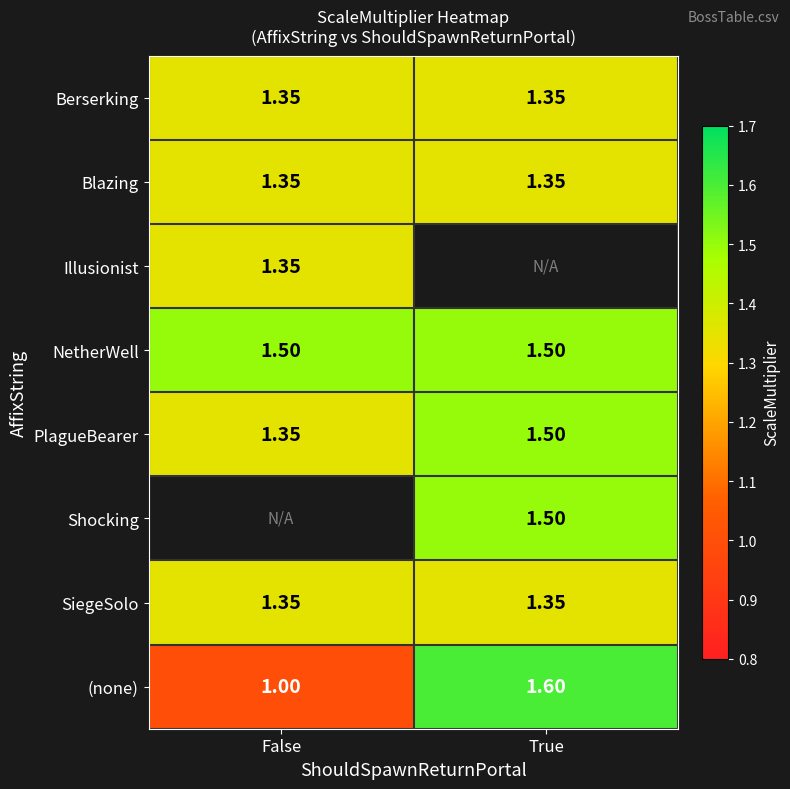

What is the difference between the highest and lowest values at True?

0.2